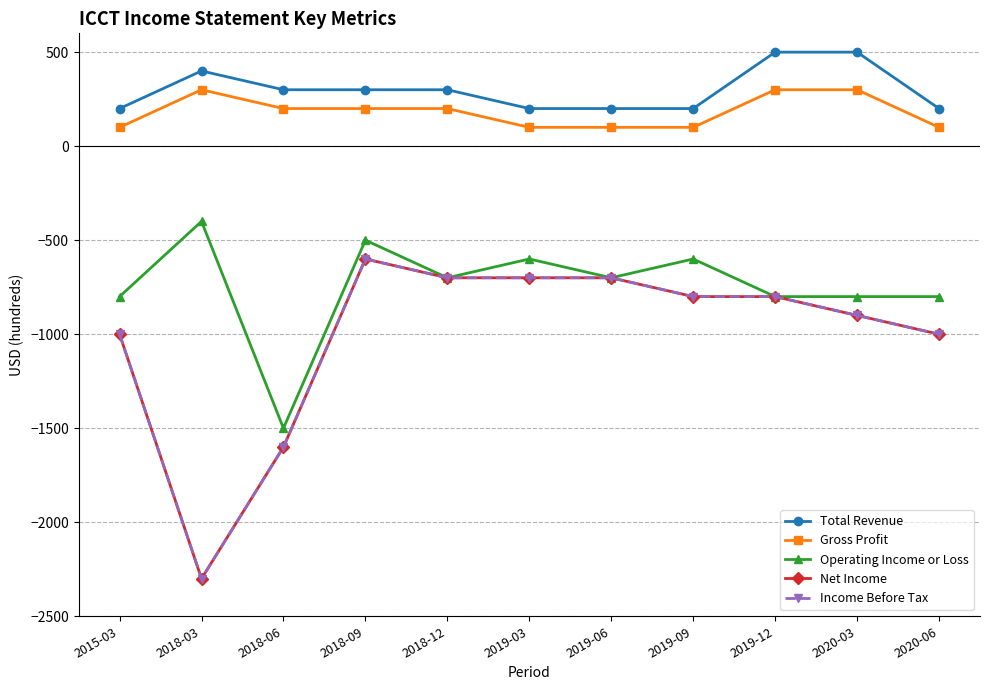

Is this an area chart (filled region under the line)?

No